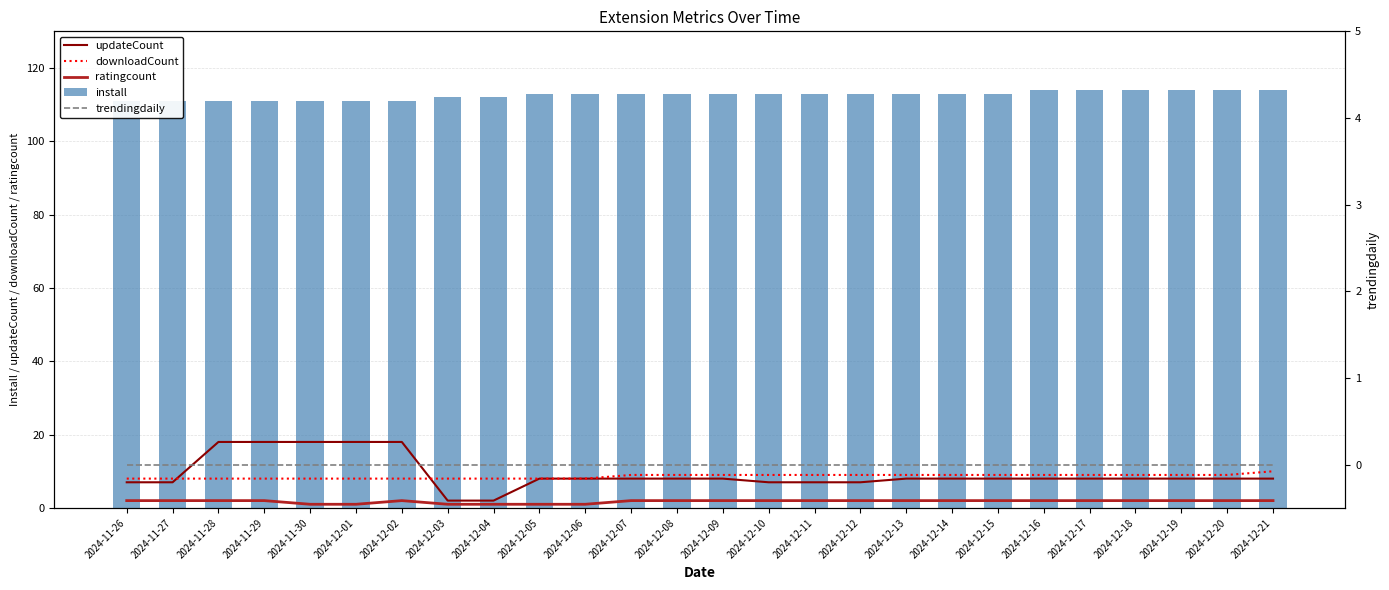

What is the highest value of the downloadCount series?

10